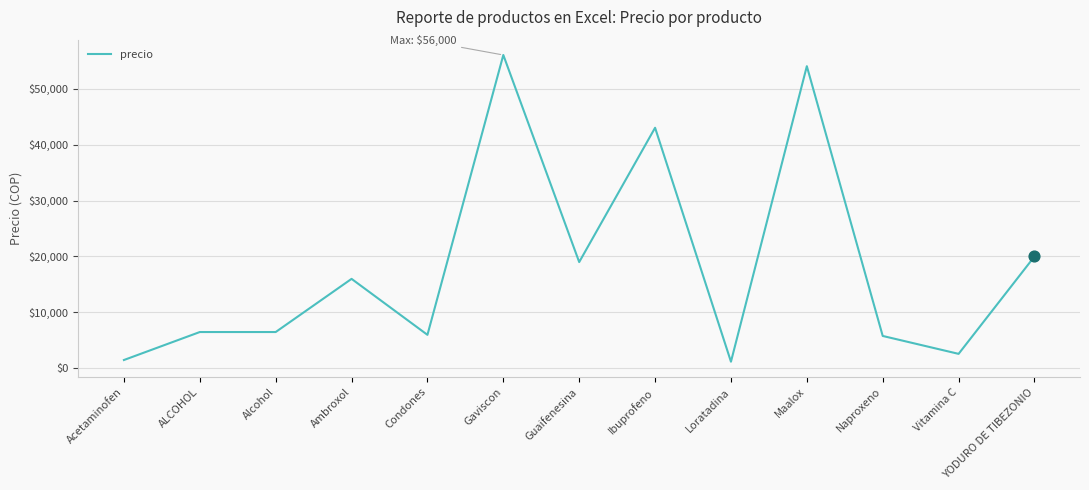

What is the ratio of the value at Ambroxol to the value at Gaviscon?

0.3